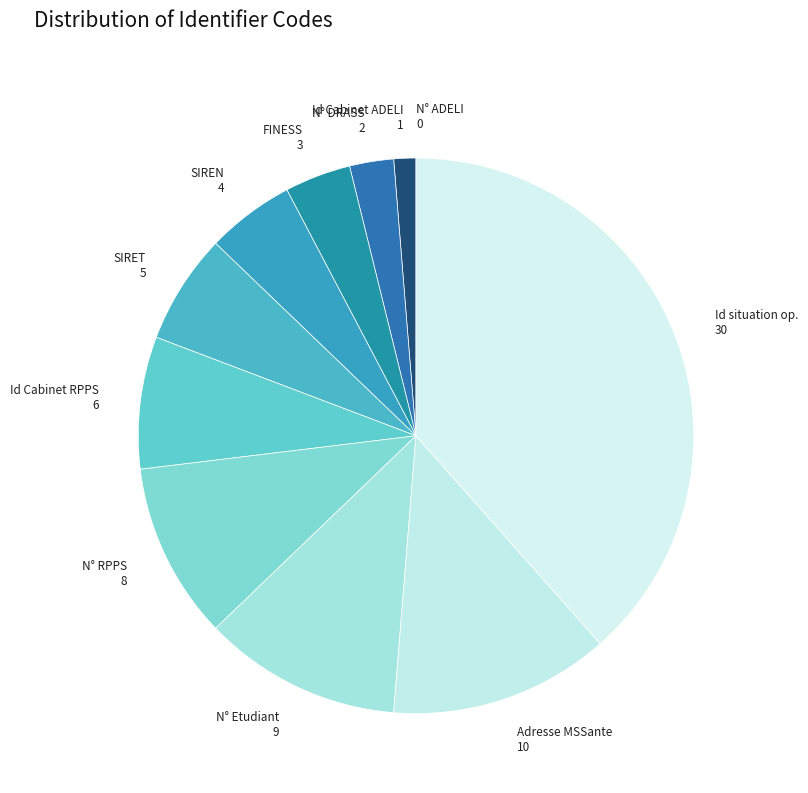

Which category has the biggest portion of the pie?

Id situation op. 30